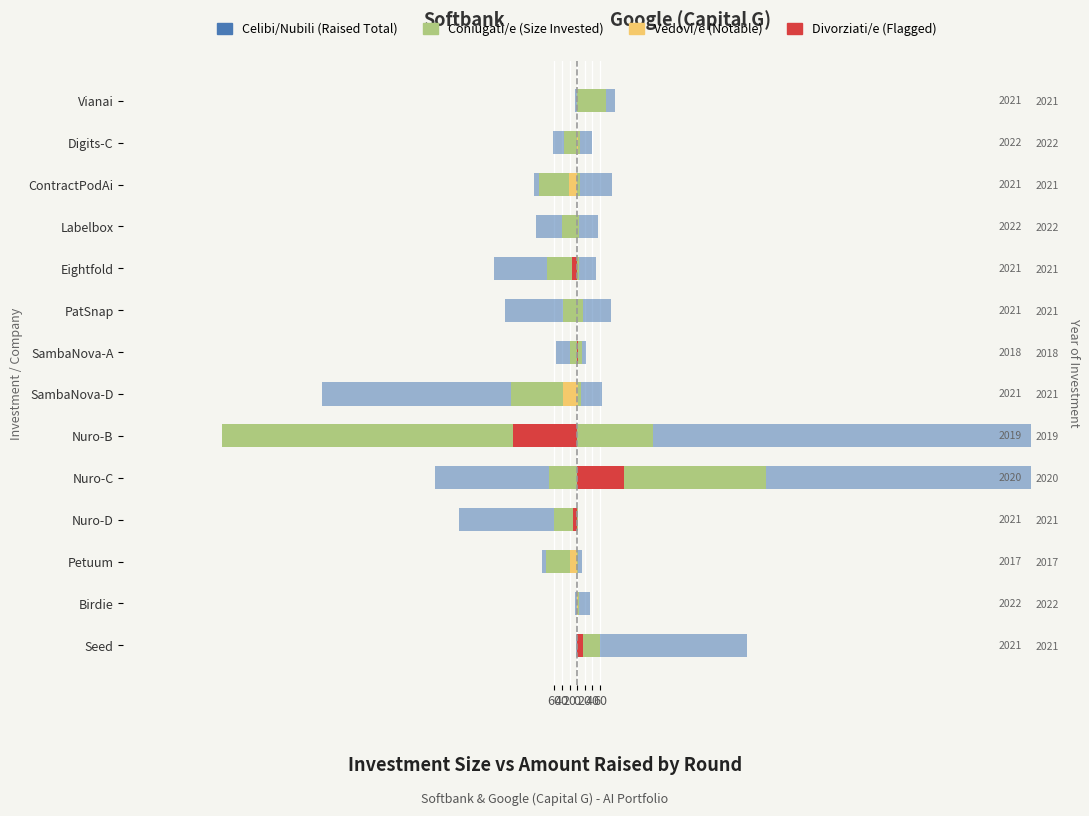

The value of Raised Total at Birdie is -7.0. True or false?

True